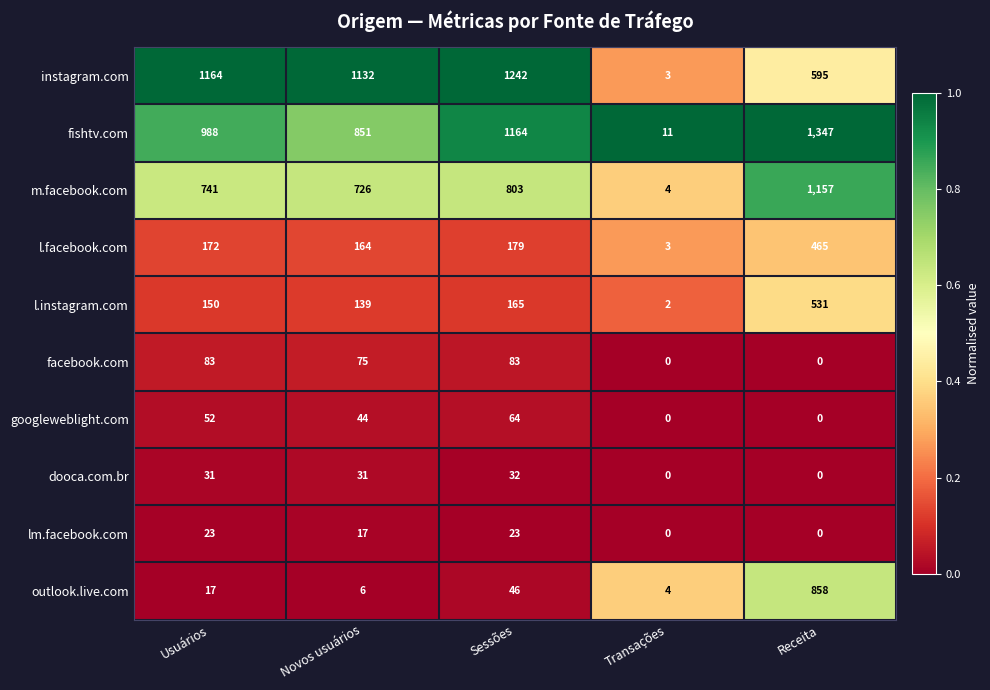

Count the number of categories in the chart.

5